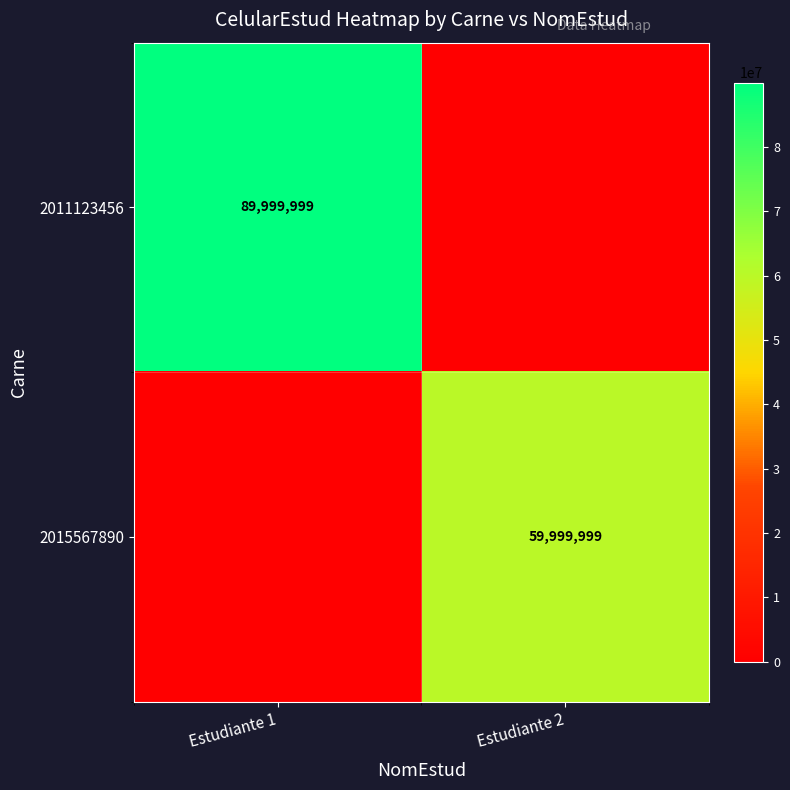

At how many categories does at least one series exceed 65987012?

1